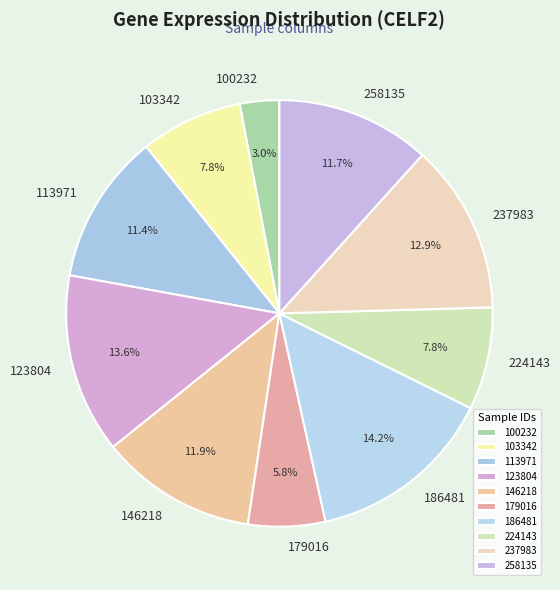

Which category has the biggest portion of the pie?

186481